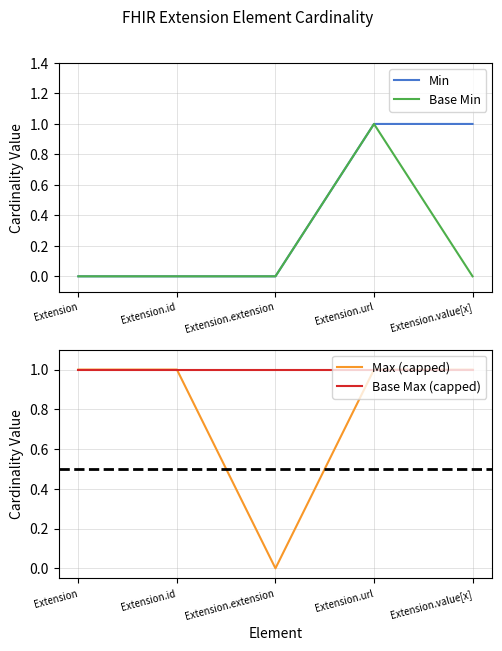

Rank the series by their maximum value, from lowest to highest.

Min, Base Min, Max (capped), Base Max (capped)